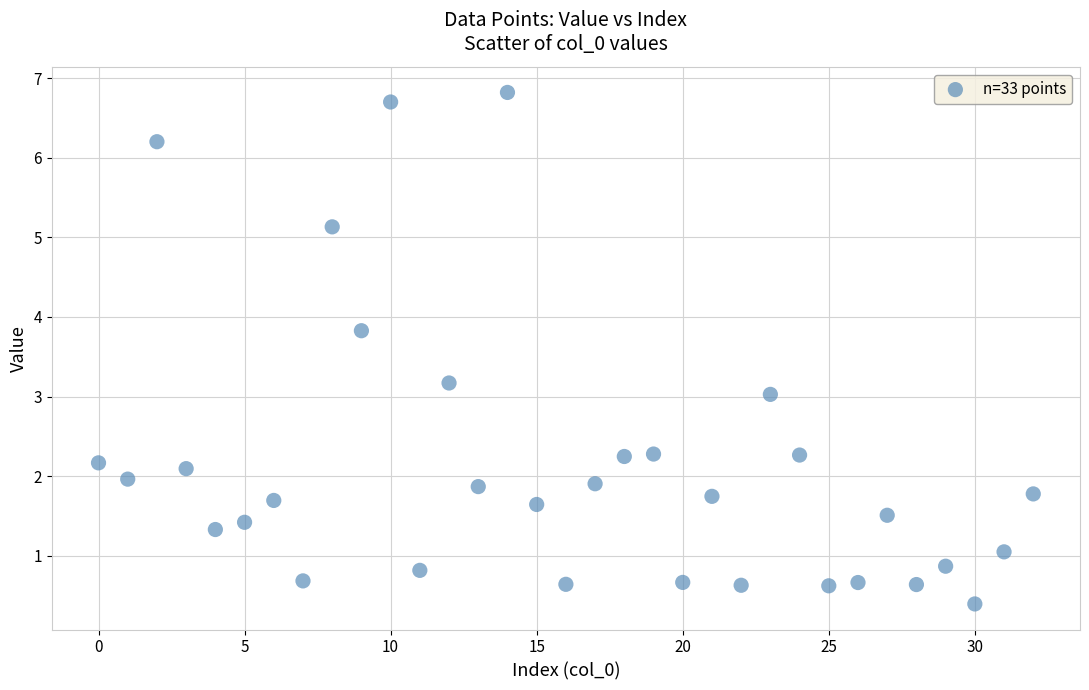

What is the range of Y values (max minus min)?

6.4